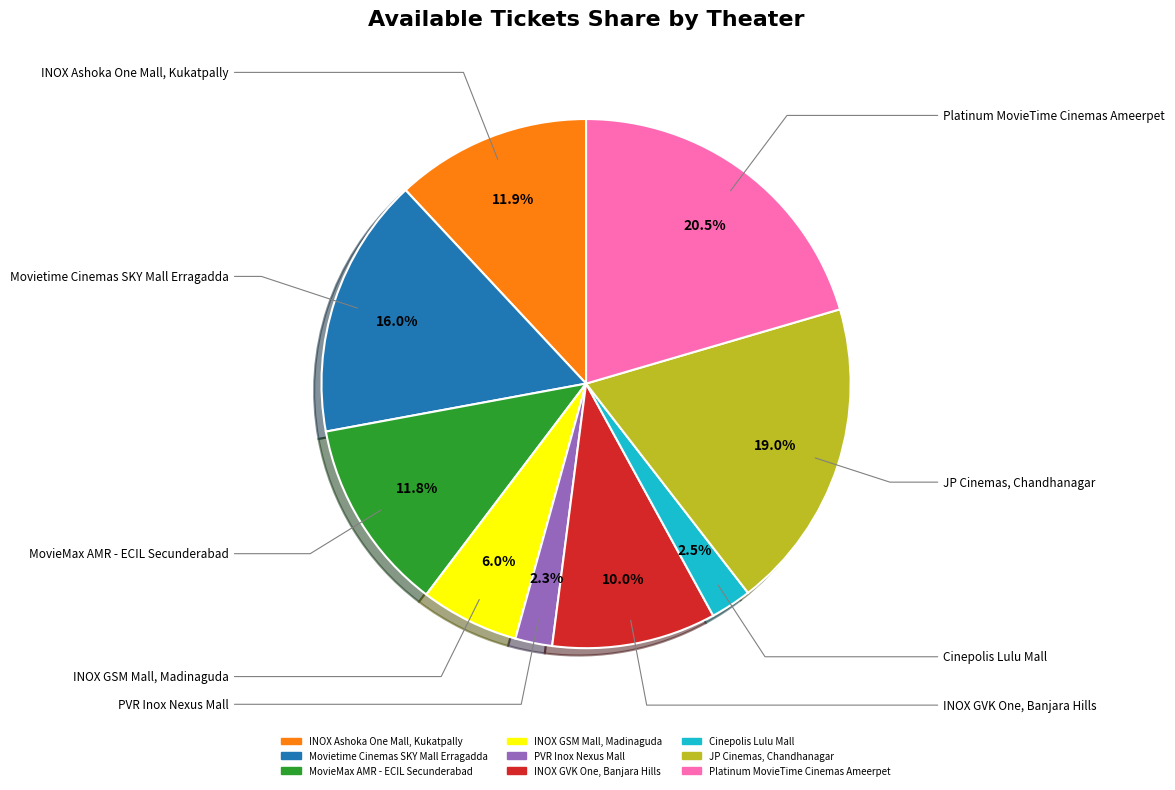

What is the largest slice in the pie chart?

Platinum MovieTime Cinemas Ameerpet